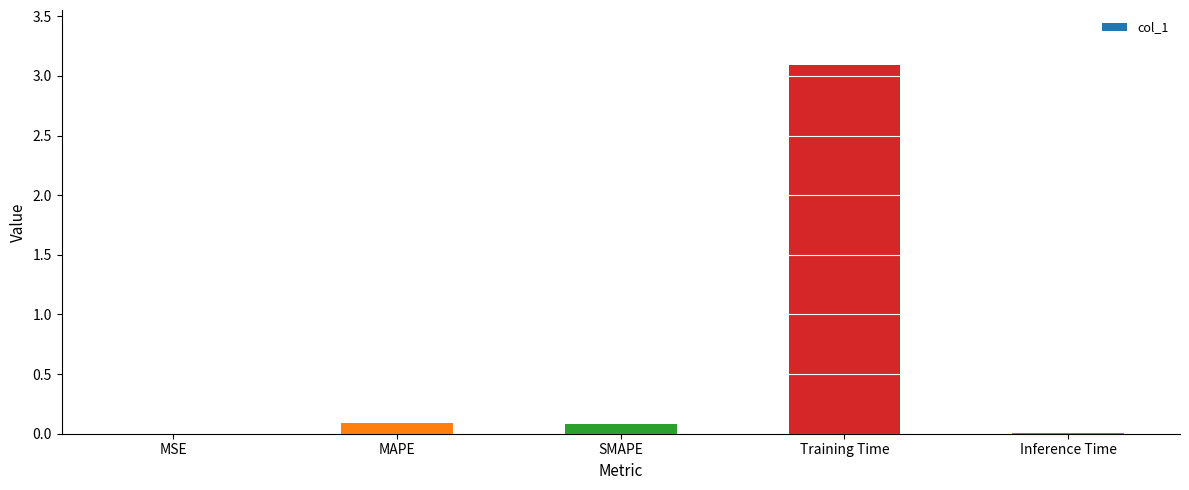

What is the greatest value displayed?

3.1